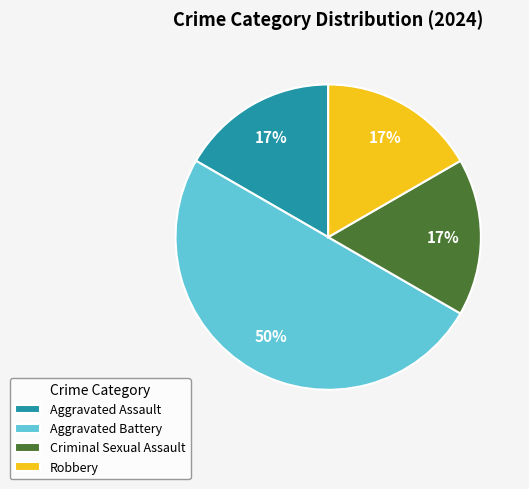

What is the largest slice in the pie chart?

Aggravated Battery